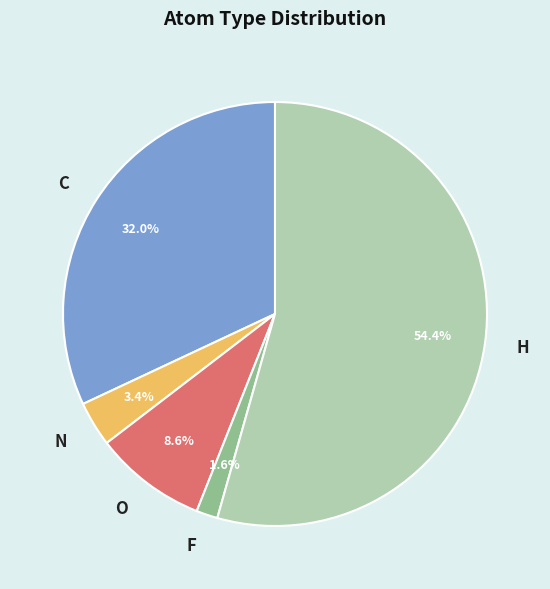

True or false: N accounts for 3% of the total.

True